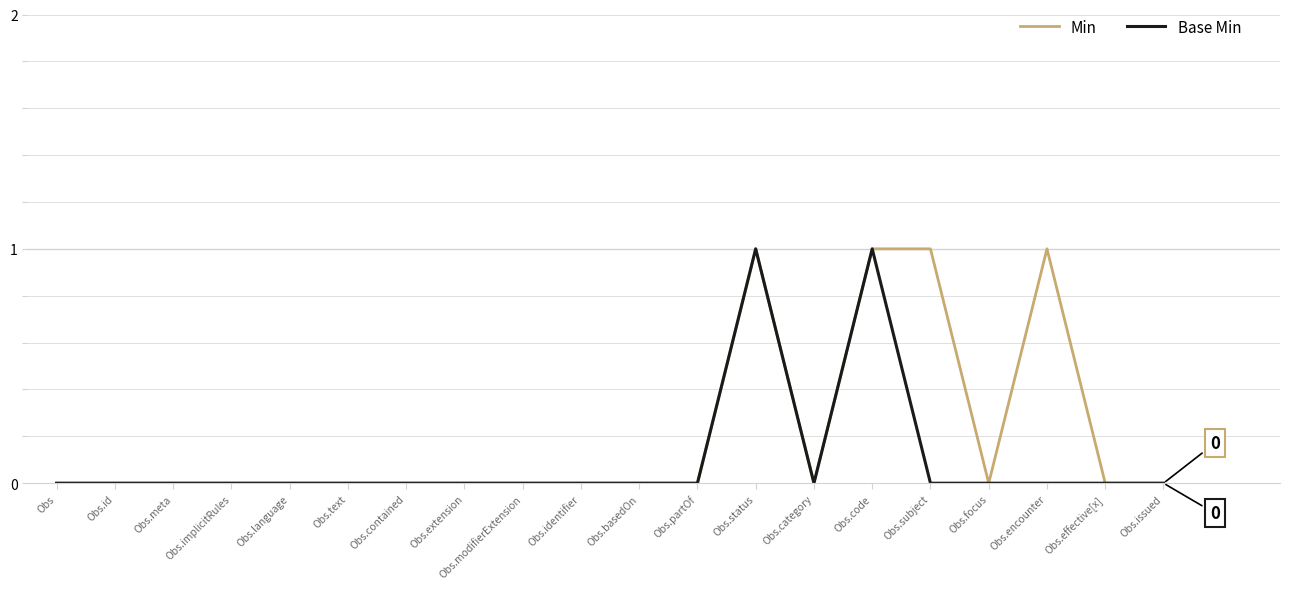

Rank the series by their average value, from highest to lowest.

Min, Base Min